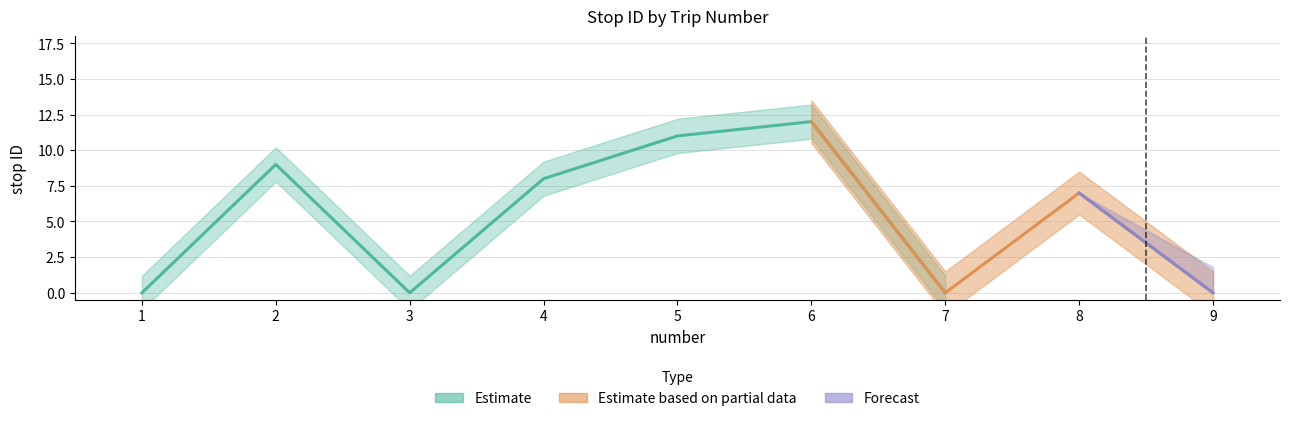

How many values in the stop ID series are below 7?

4